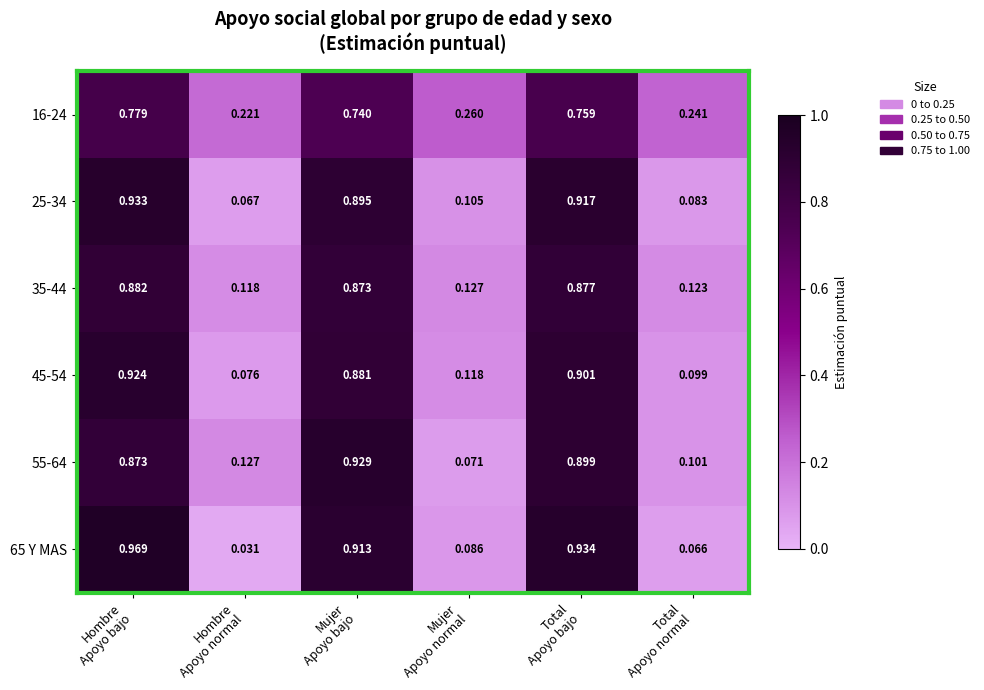

How many series are shown in this chart?

6